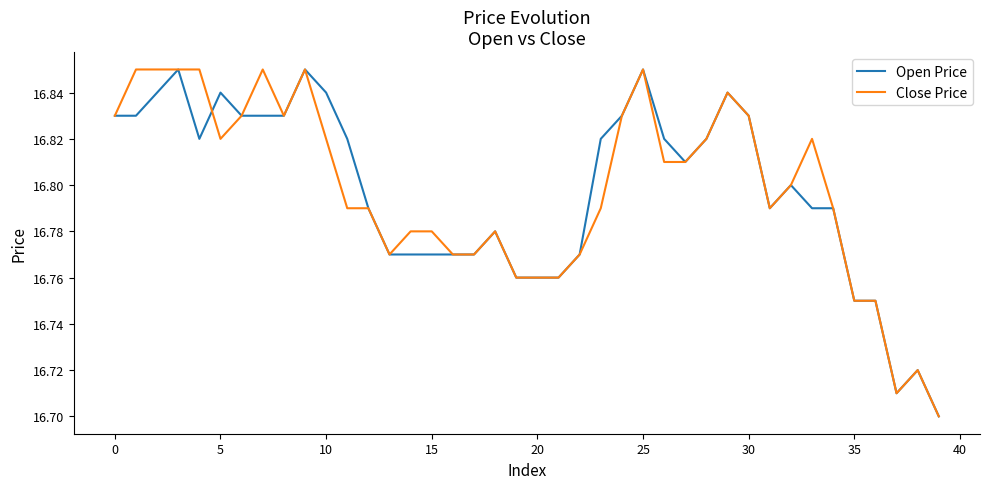

Is this an area chart (filled region under the line)?

No